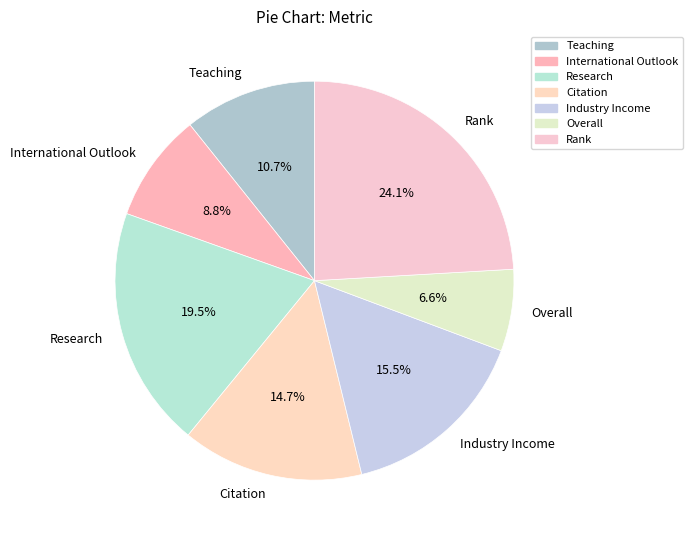

Is Overall the majority of the pie?

No